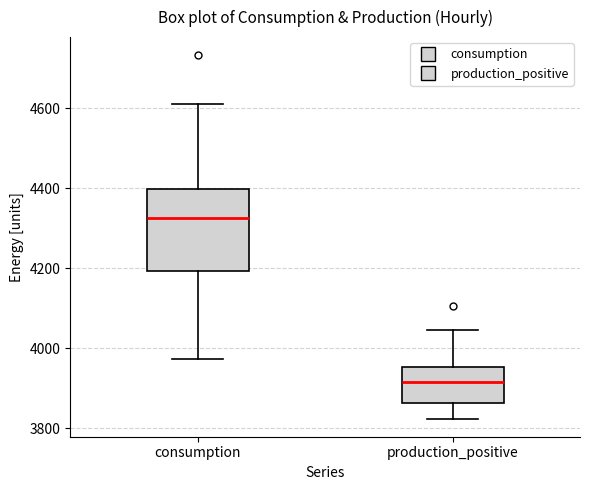

Reading left to right, transcribe this box plot: for each box, give where its median line is, the range the box spans, and where its two whiskers end, as read against the y-axis. The values are not printed on the chart, so give them approximately, as read against the axis.

consumption: median 4320, box 4200 to 4400, whiskers 3980 to 4620
production_positive: median 3920, box 3860 to 3960, whiskers 3820 to 4040